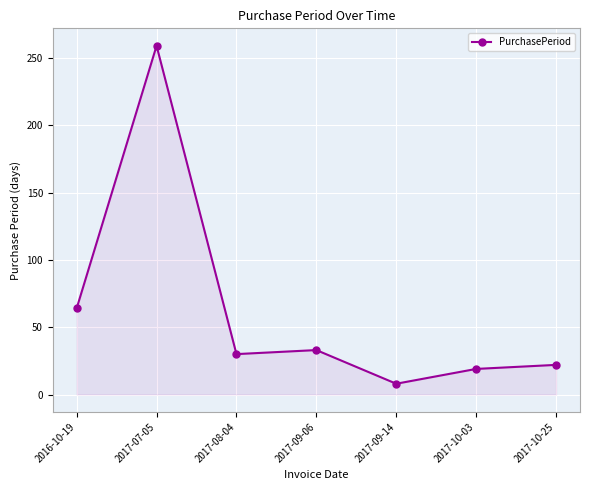

Which has a higher value, 2016-10-19 or 2017-10-03?

2016-10-19